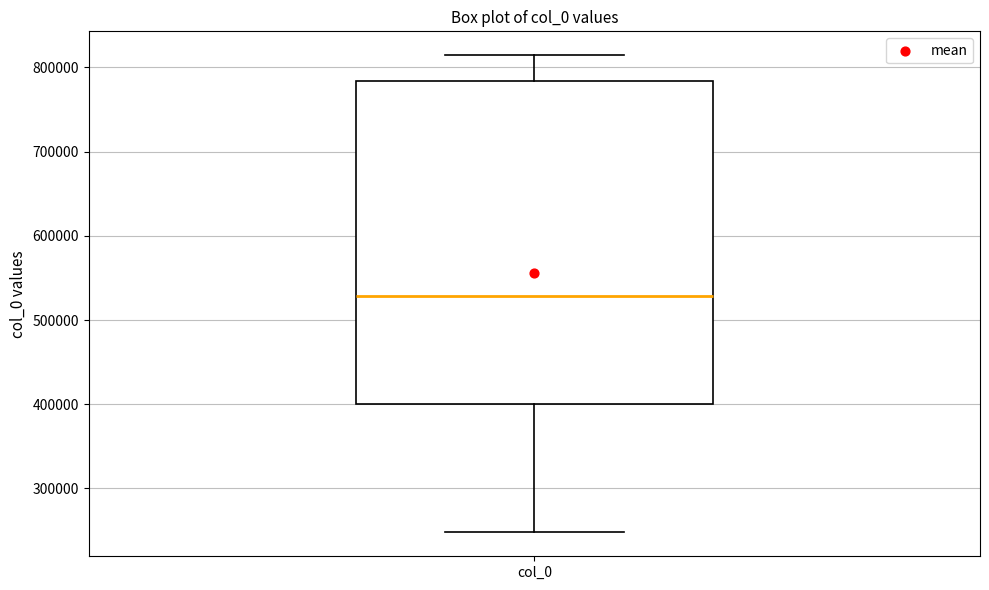

Read this box plot against the y-axis: the position of the median line, the range covered by the box, and the ends of both whiskers. The values are not printed on the chart, so give them approximately, as read against the axis.

median 530000, box 400000 to 780000, whiskers 250000 to 810000